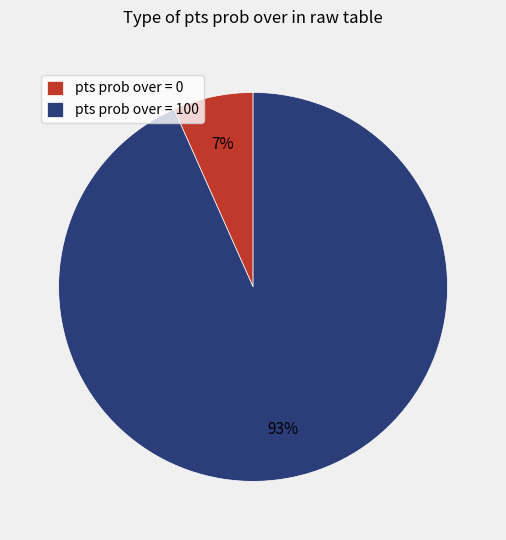

What is the majority slice?

pts prob over = 100